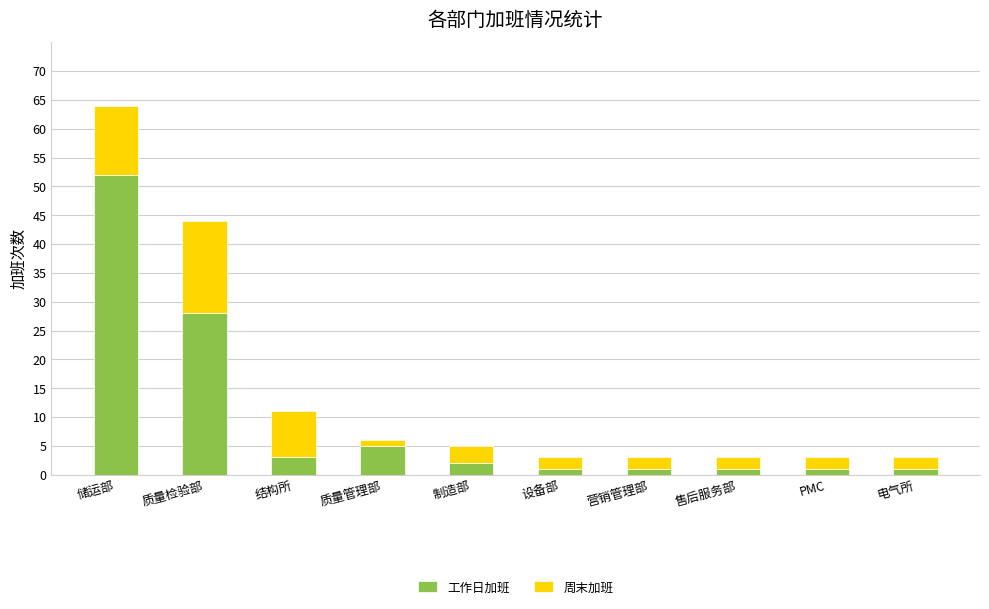

What is the difference between the maximum and minimum values in the 工作日加班 series?

51